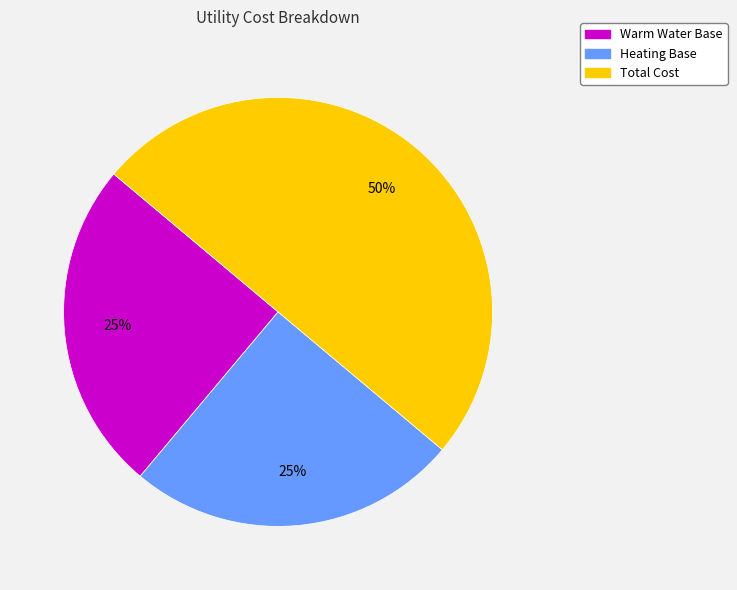

To the nearest percent, what is the average slice percentage?

33%